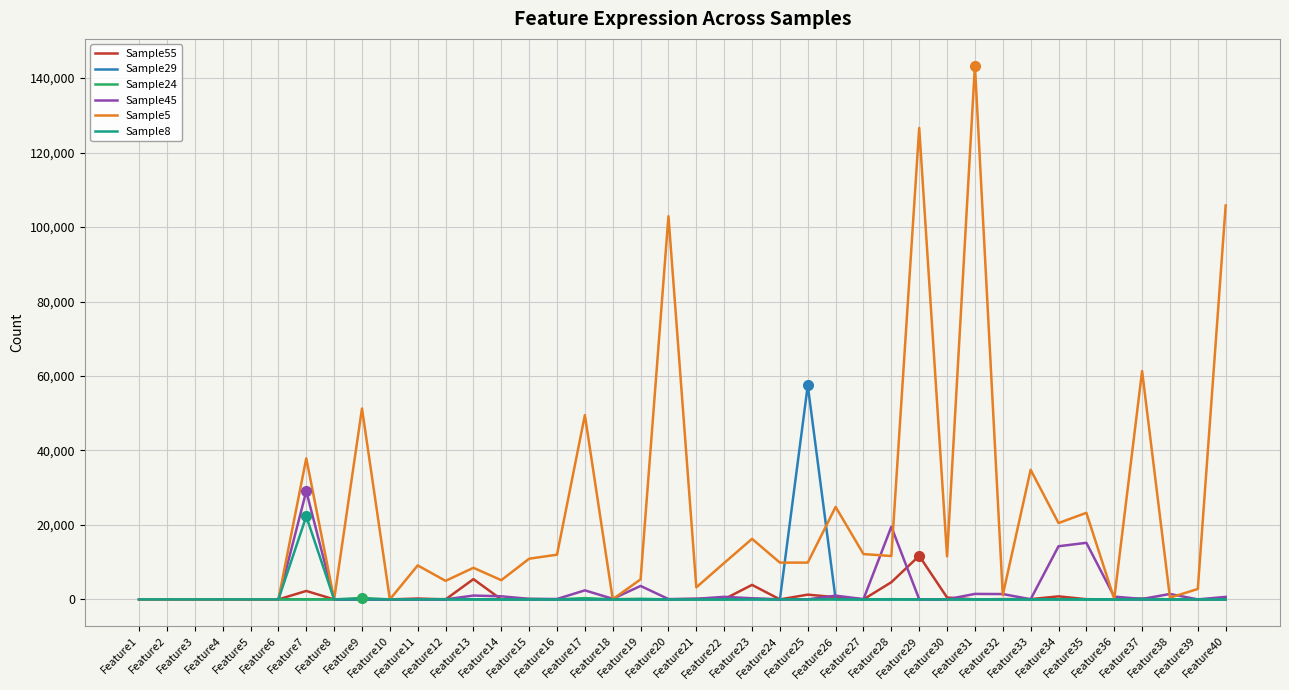

List the series in order of their peak value, lowest first.

Sample24, Sample55, Sample8, Sample45, Sample29, Sample5